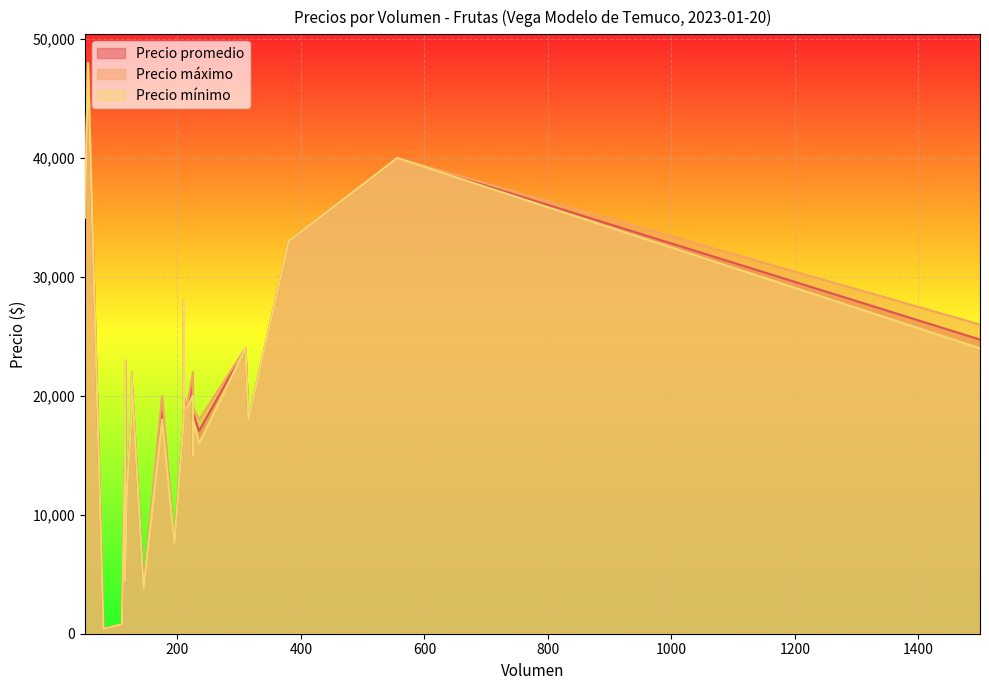

Between 315 and 225, which series saw the biggest shift?

Precio máximo